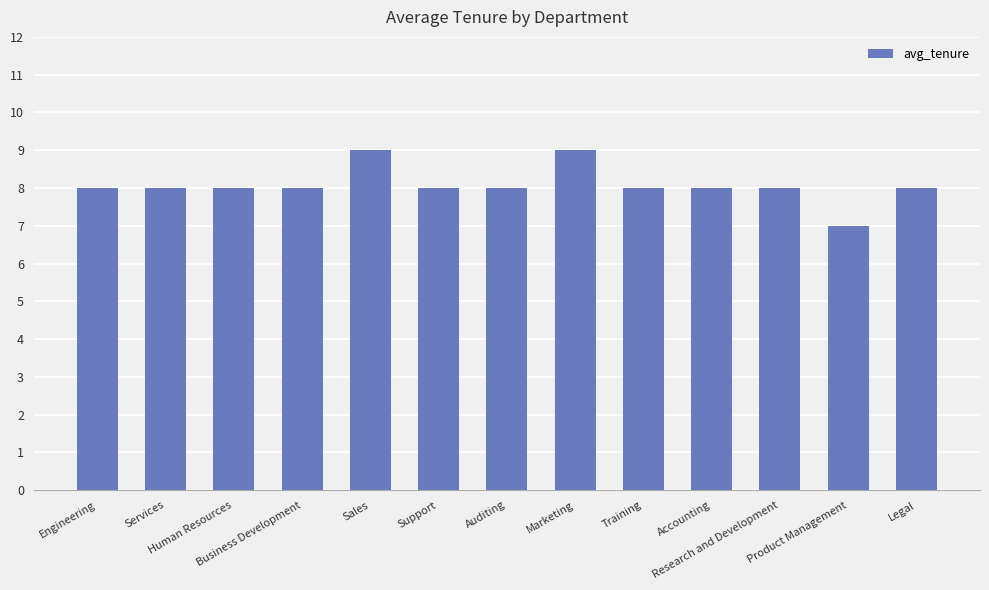

Approximately how many times larger is the value at Auditing compared to Product Management?

1.1